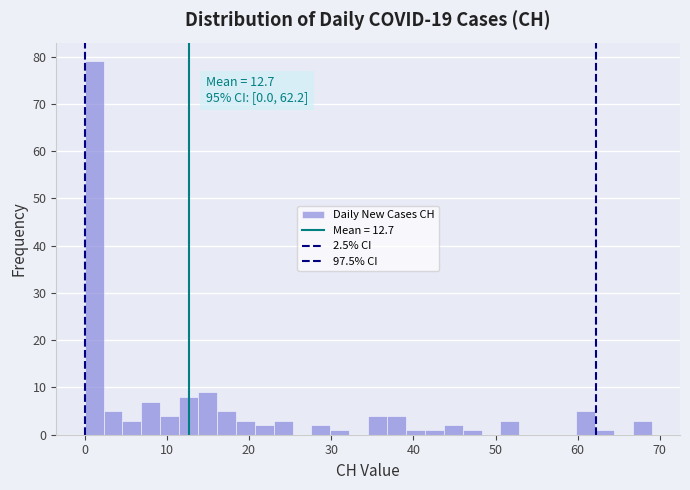

Read against the x-axis, roughly where is the centre of the tallest bar?

1